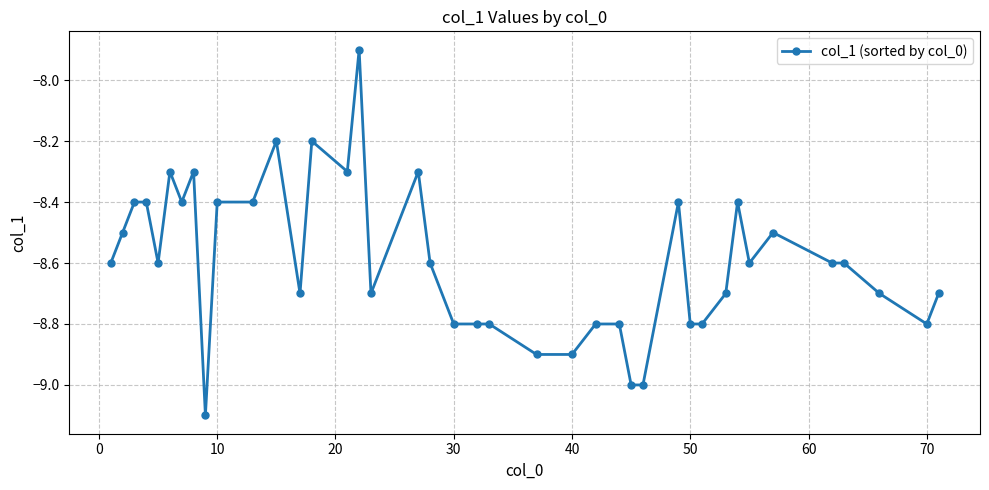

What is the difference between the maximum and minimum values?

1.2